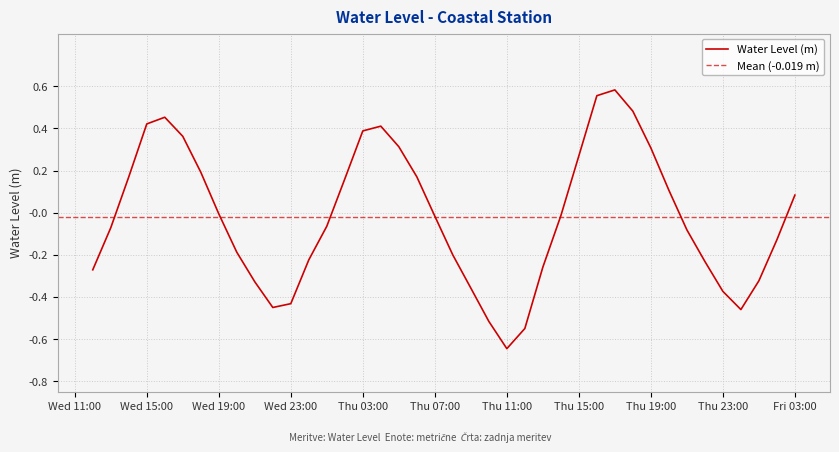

How many data points are less than 0?

23